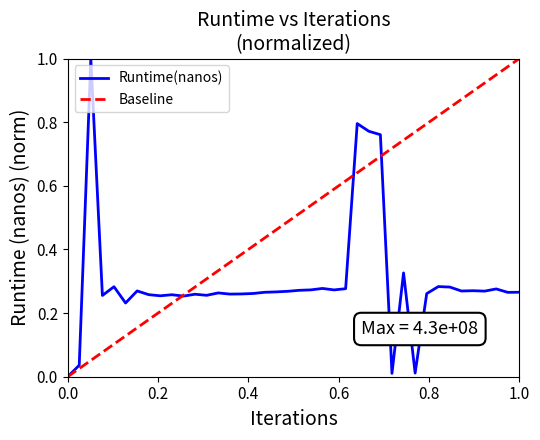

The chart shows a value of -0.4 at 0. True or false?

False